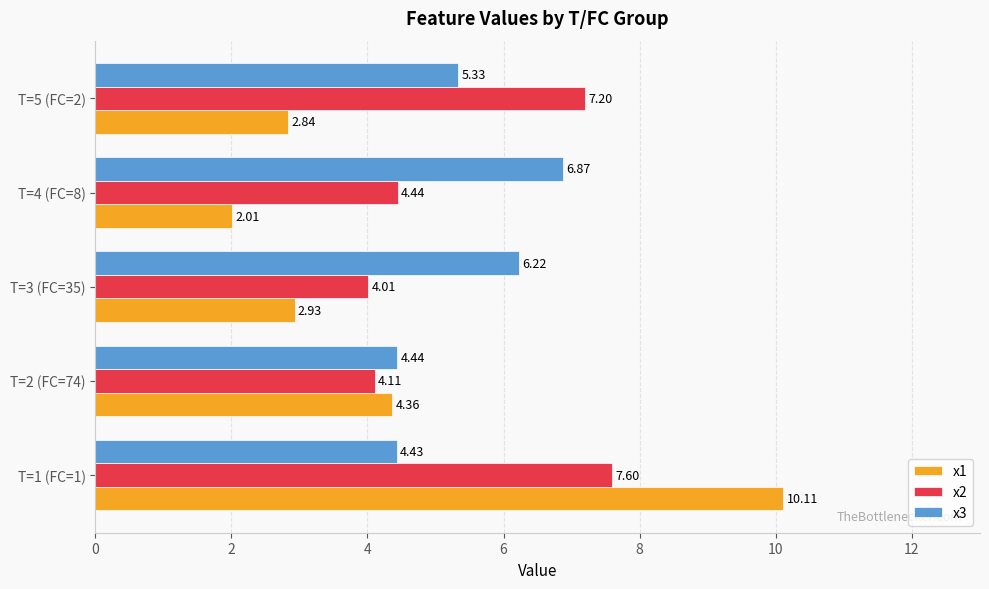

Which series changed the most between T=3 (FC=35) and T=4 (FC=8)?

x1